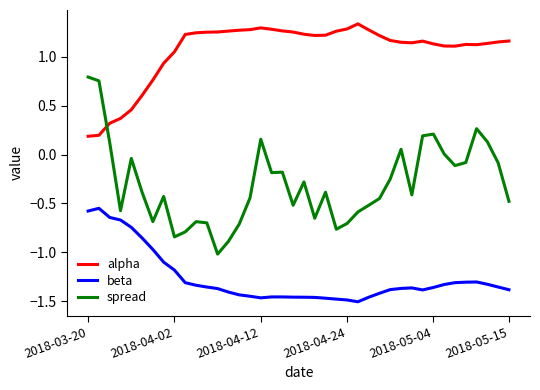

What is the difference between the maximum and minimum values in the beta series?

1.0